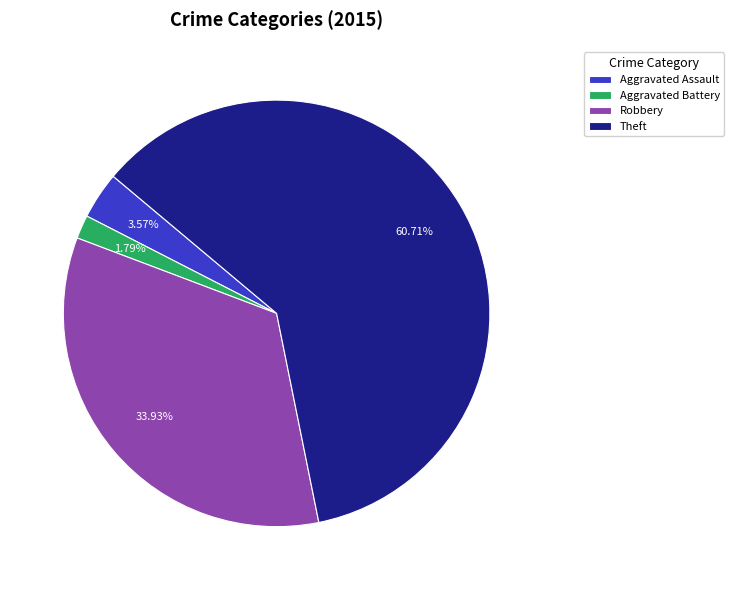

How many segments does this pie chart have?

4